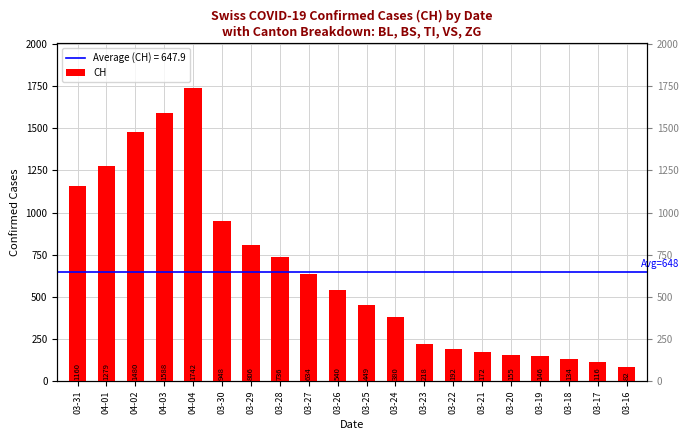

Which category has the lowest value across all series?

03-16